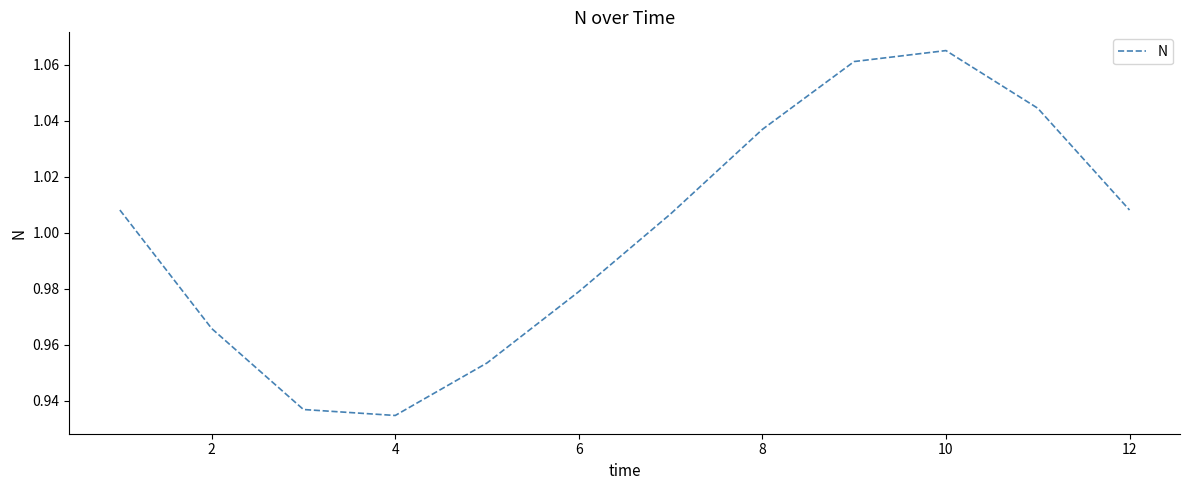

How many points are higher than both their immediate neighbors (excluding endpoints)?

1